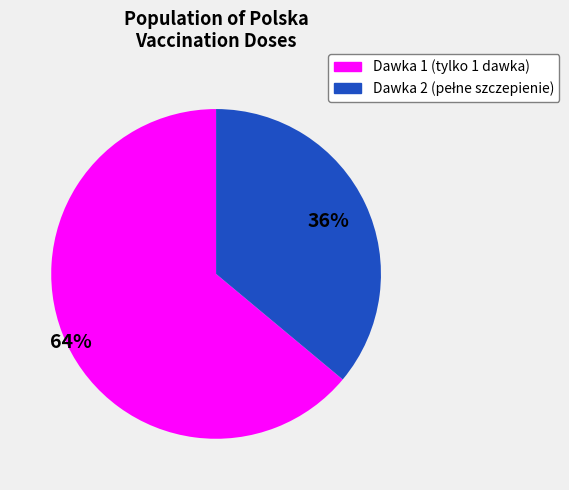

The Dawka 1 (tylko 1 dawka) slice represents 64% of the pie. True or false?

True